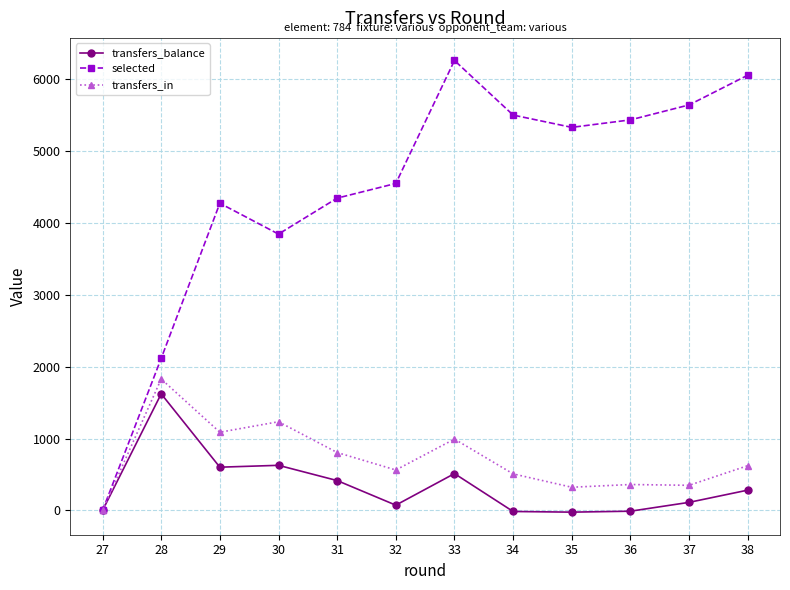

What is the difference between the maximum and minimum values in the transfers_in series?

1828